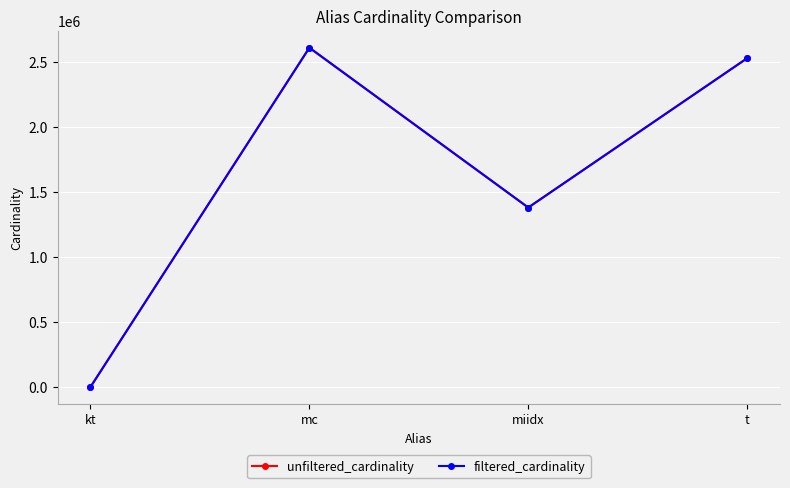

Is it true that filtered_cardinality equals 1294721 at mc?

False